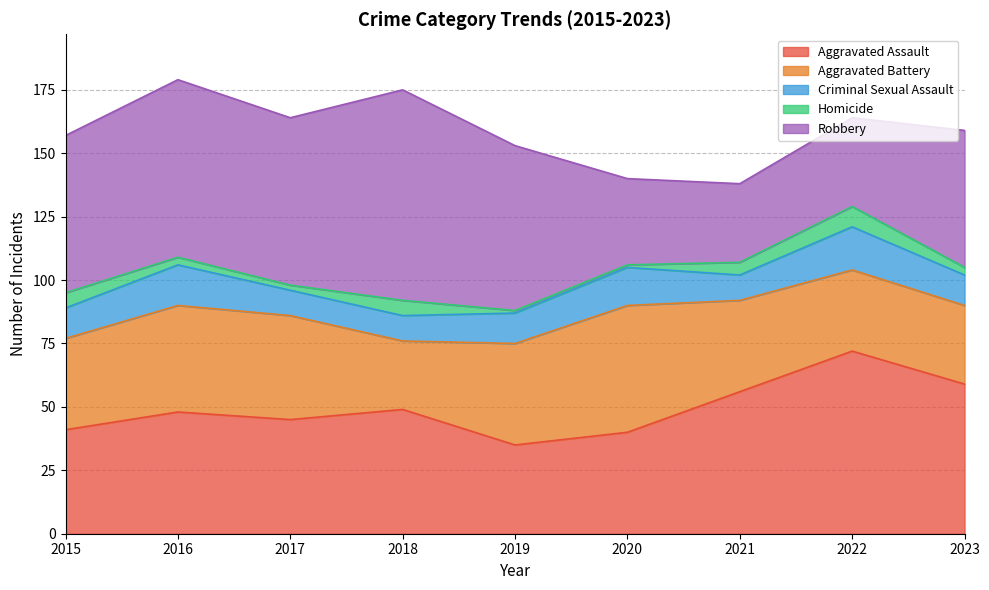

Reading right to left, transcribe all the data shown in this chart.

Aggravated Assault: 59	72	56	40	35	49	45	48	41
Aggravated Battery: 31	32	36	50	40	27	41	42	36
Criminal Sexual Assault: 12	17	10	15	12	10	10	16	12
Homicide: 3	8	5	1	1	6	2	3	6
Robbery: 54	35	31	34	65	83	66	70	62